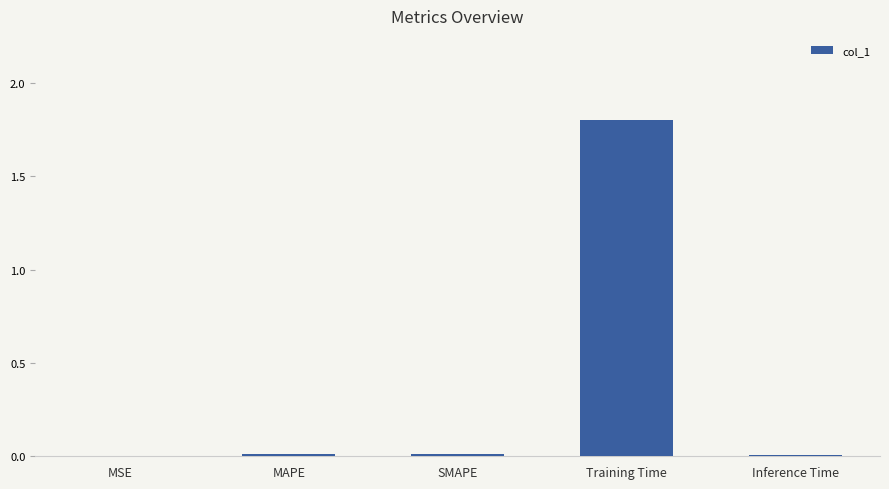

What is the sum of all values?

1.8